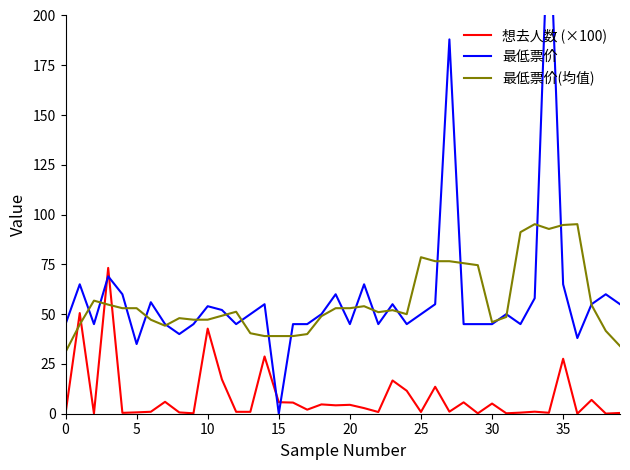

What is the difference between the highest and lowest values at 0?

44.9